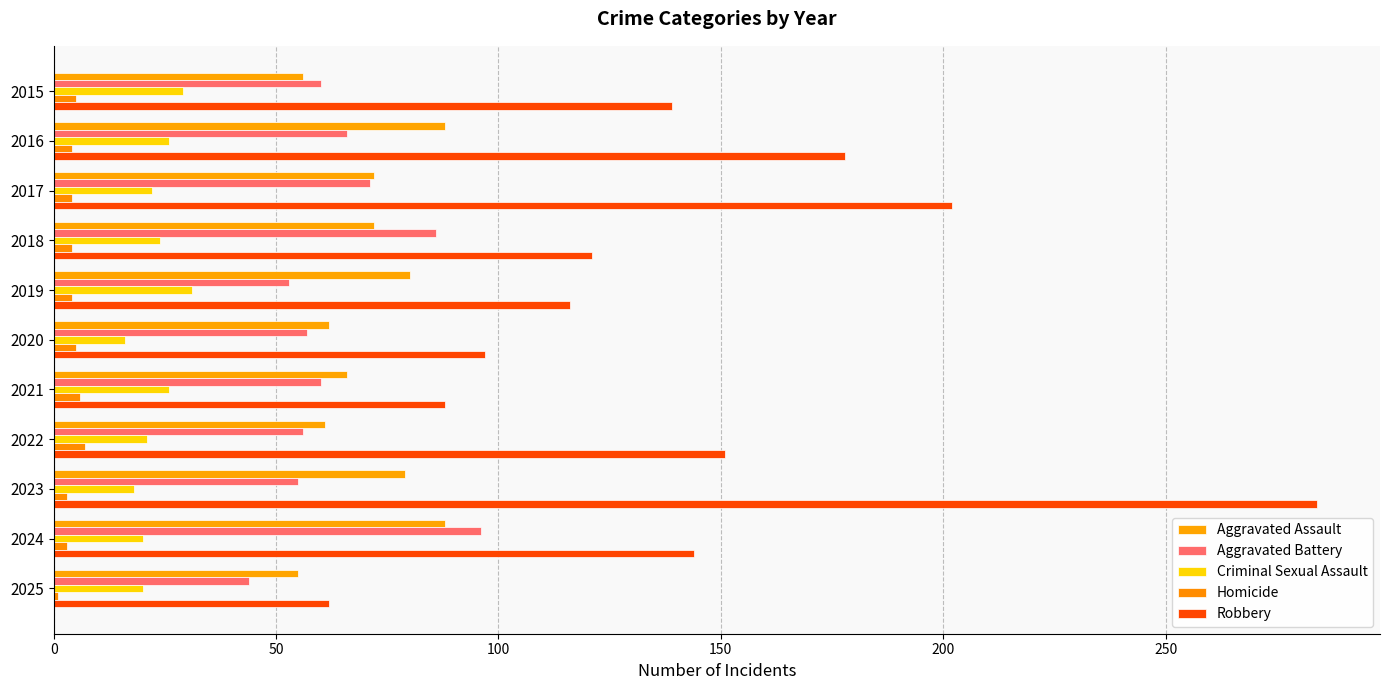

At which category does the chart reach its peak across all series?

2023